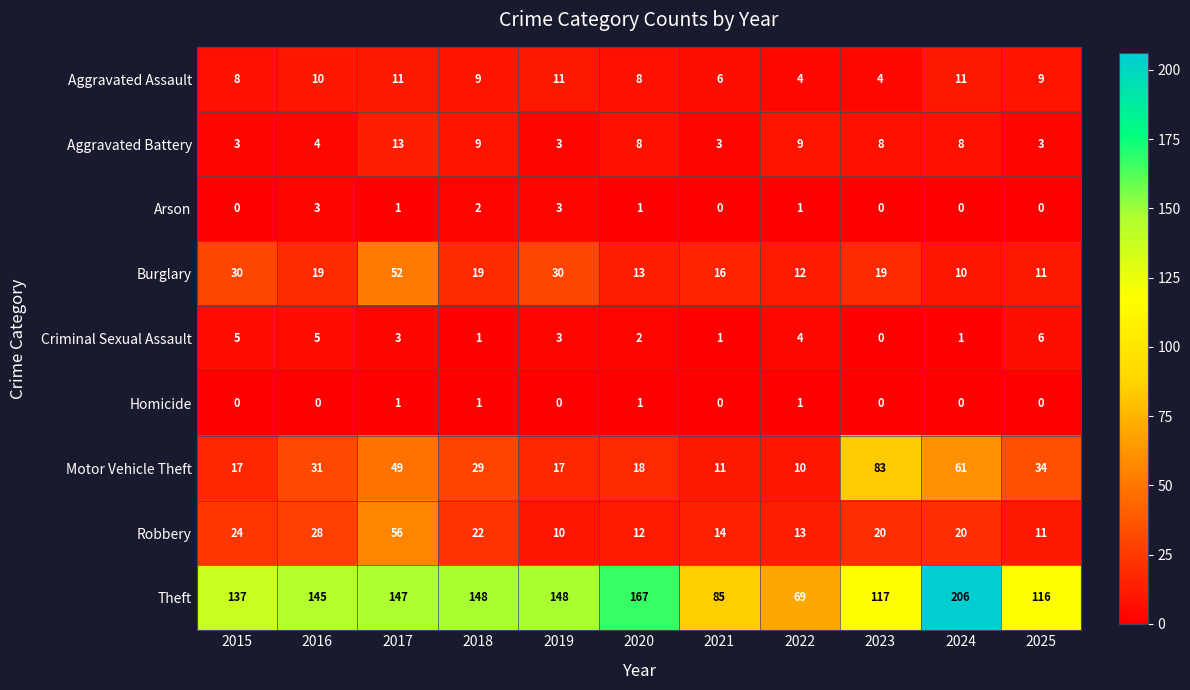

What is the difference between the highest and lowest values at 2019?

148